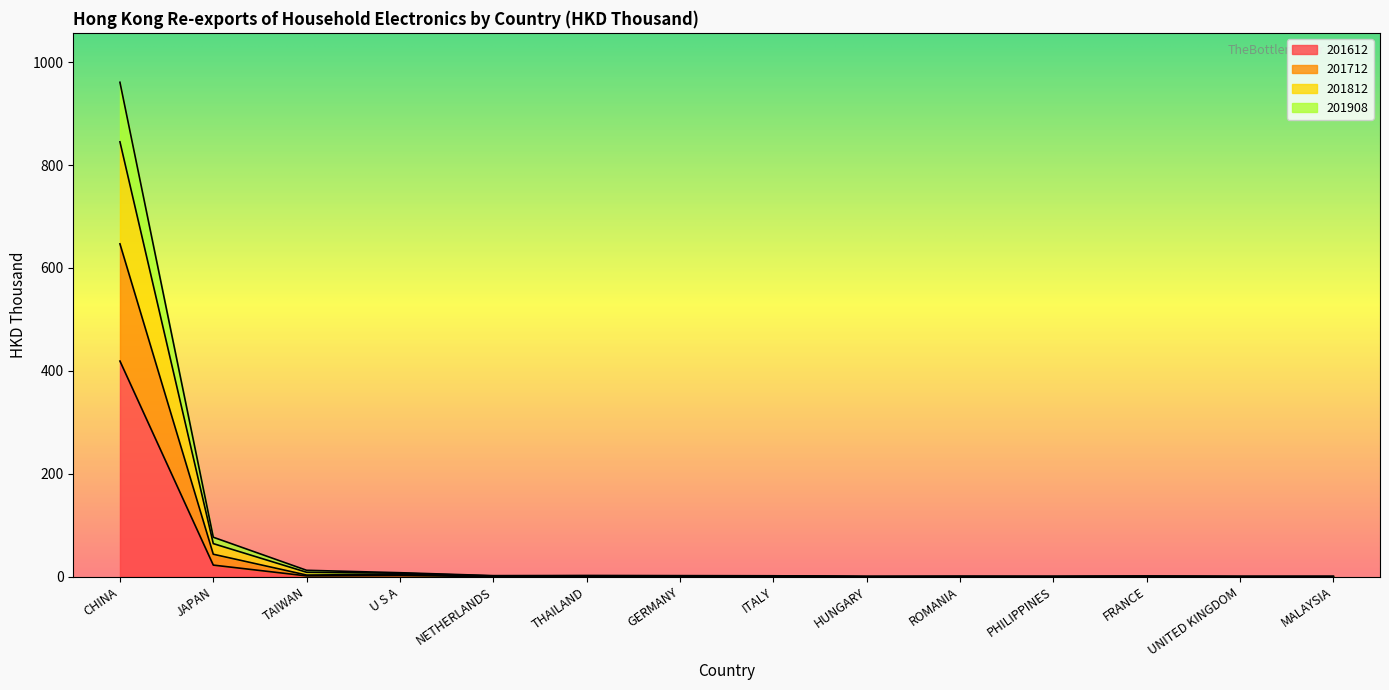

Which series changed the most between ITALY and UNITED KINGDOM?

201712